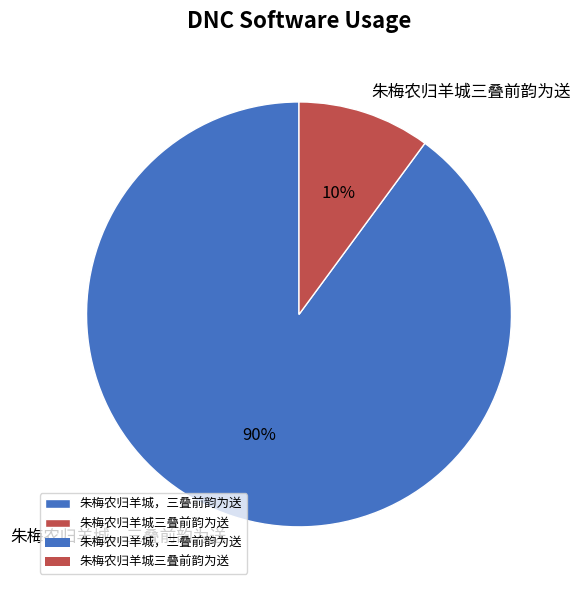

Combined, do 朱梅农归羊城三叠前韵为送 and 朱梅农归羊城，三叠前韵为送 account for over 50%?

Yes